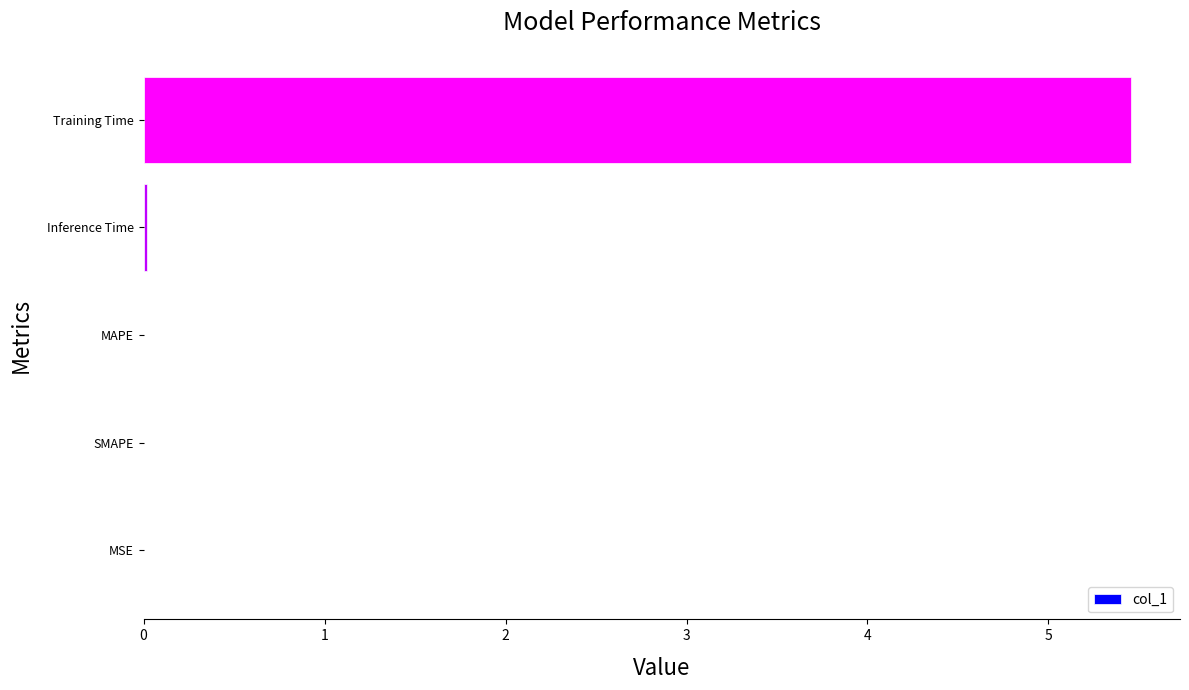

What is the sum of all values?

5.5